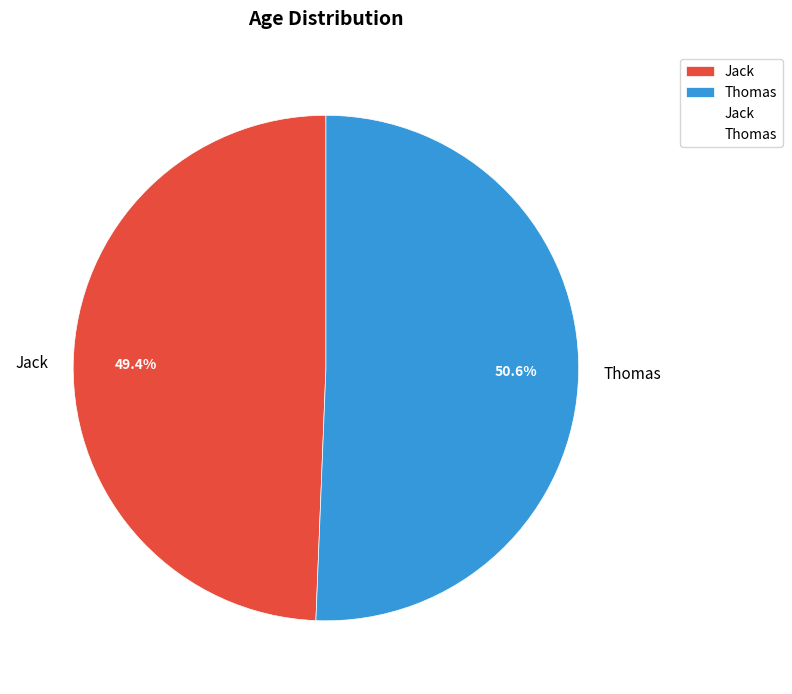

Rank the categories by value from lowest to highest.

Jack, Thomas